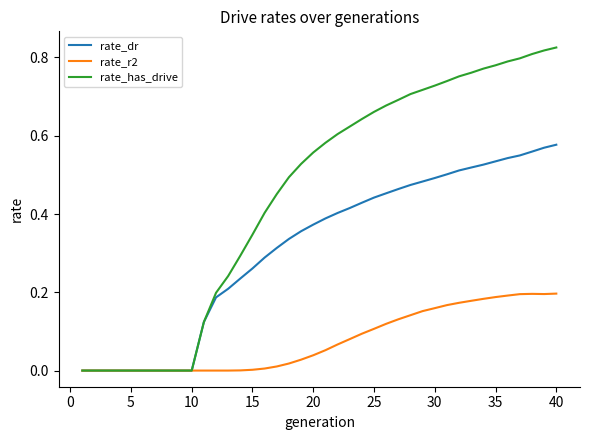

Which series has the largest range (max minus min)?

rate_has_drive